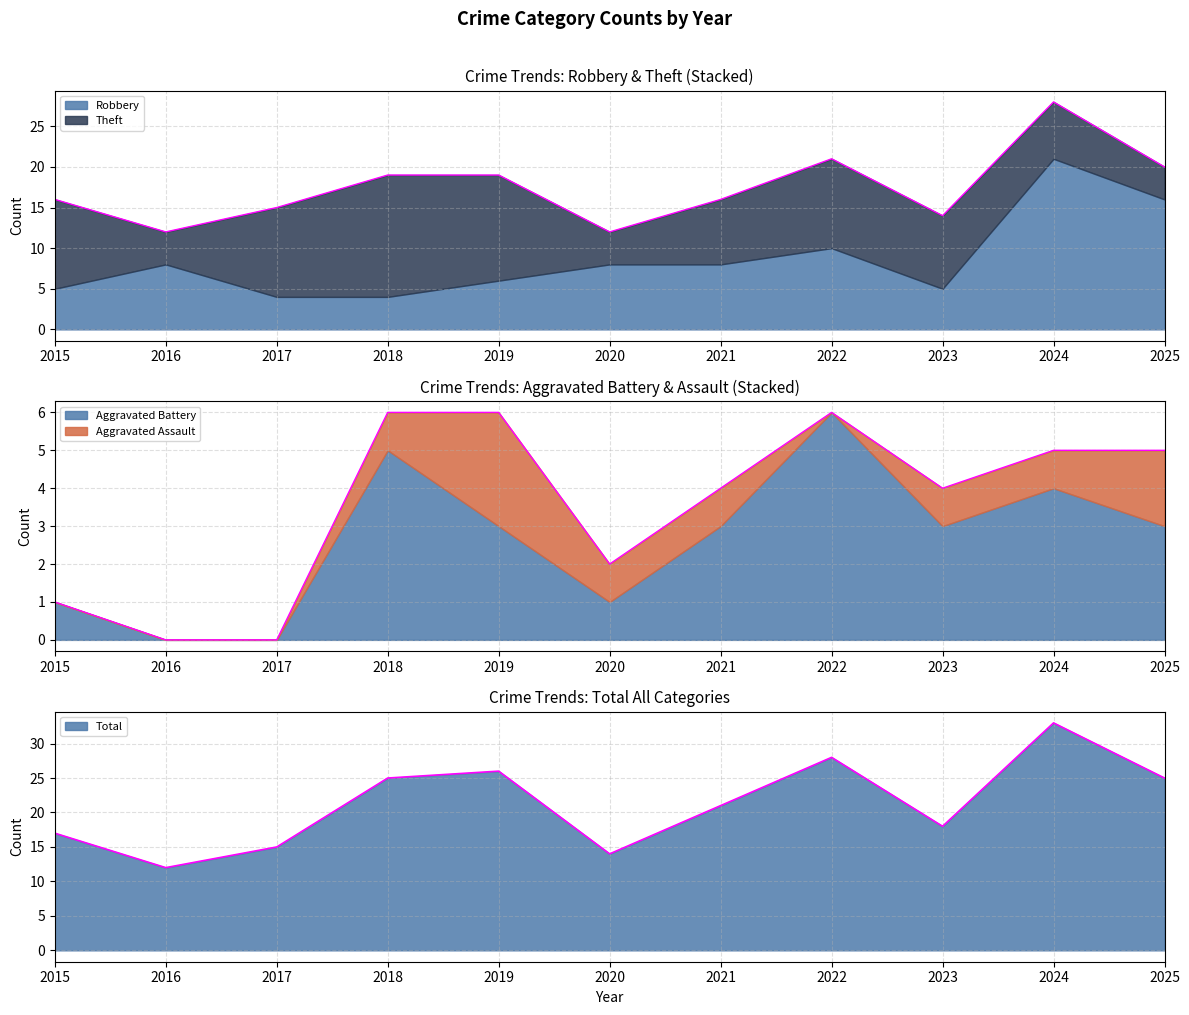

What is the minimum value for Theft?

4